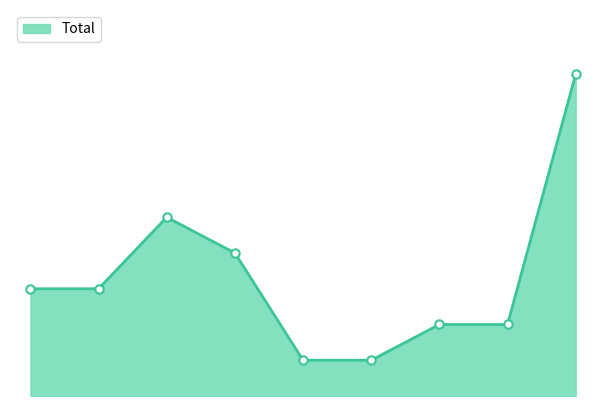

Does the chart display data point markers on the line(s)?

No